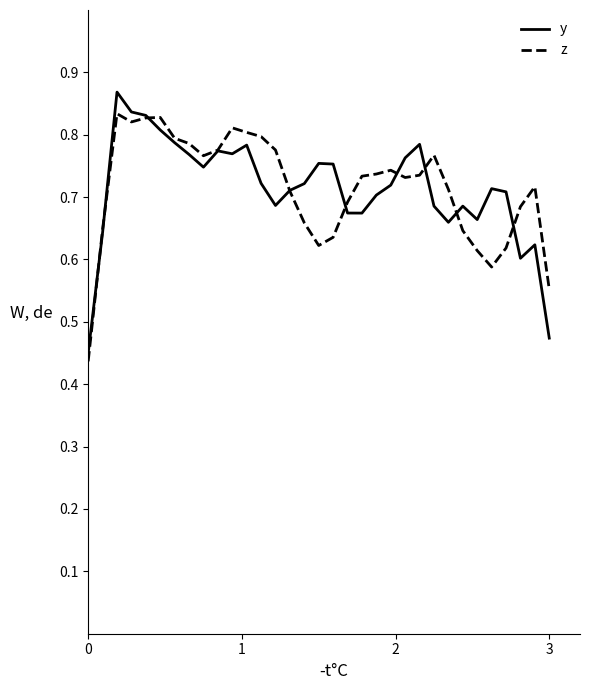

What are all the series names shown in the legend?

y, z